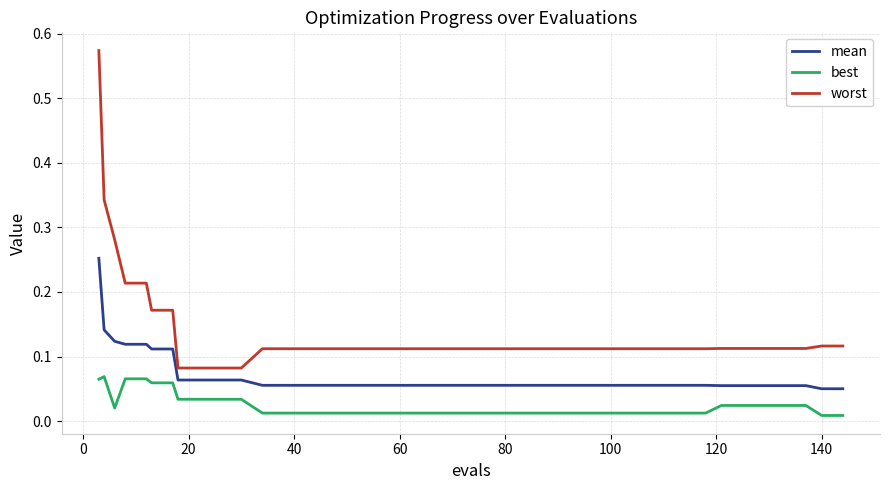

Which series has the largest total across all categories?

worst